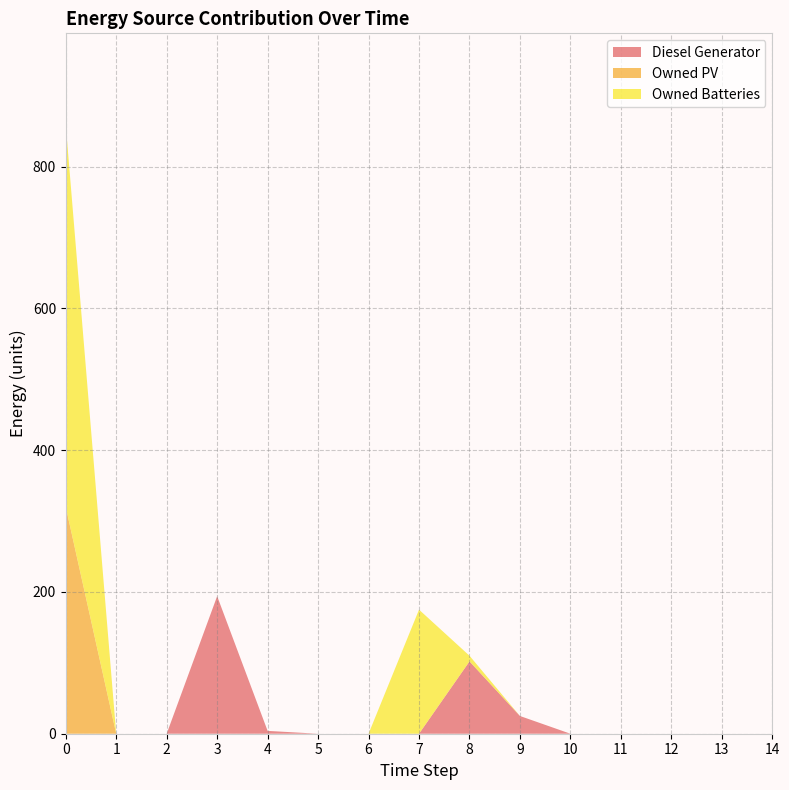

Reading left to right, extract all data points from this chart.

Diesel Generator: 0	0	0	194	4	0	0	0	102	25	0	0	0	0	0
Owned PV: 320	0	0	0	0	0	0	0	0	0	0	0	0	0	0
Owned Batteries: 539	0	0	0	0	0	0	175	8	0	0	0	0	0	0